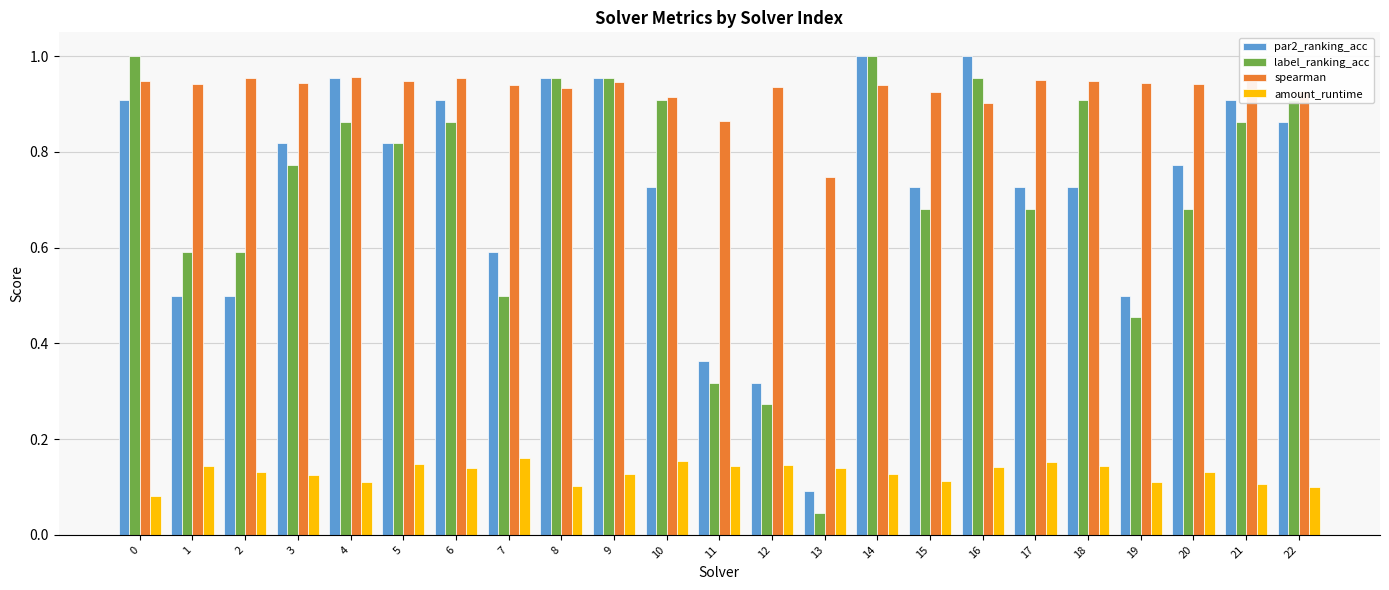

Between 10 and 16, which series saw the biggest shift?

par2_ranking_acc